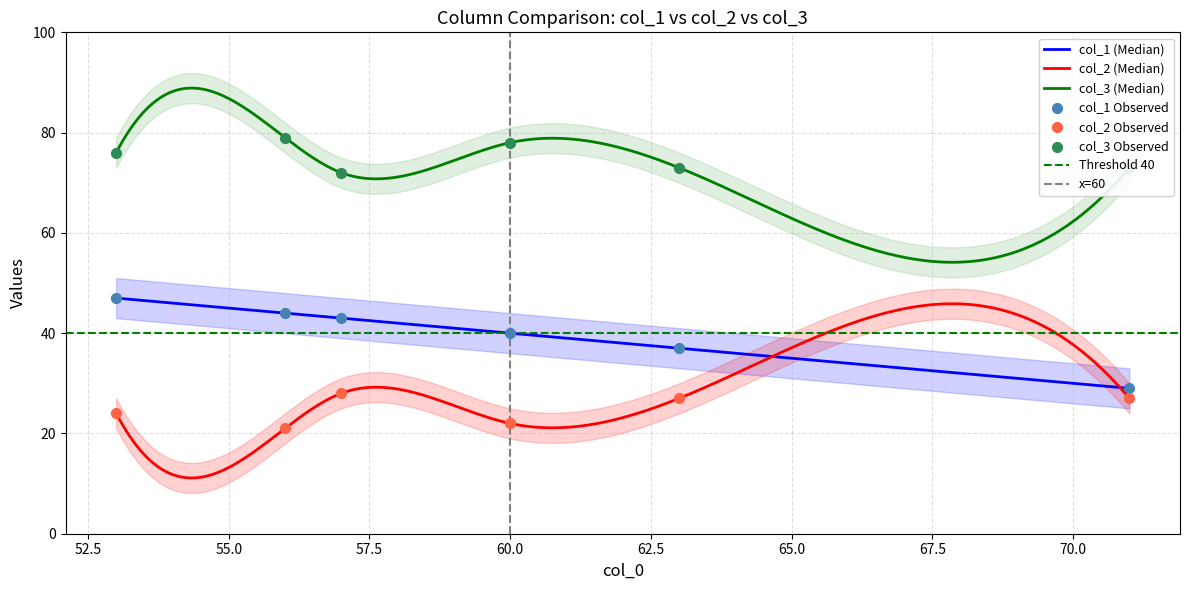

What are all the series names shown in the legend?

col_1, col_2, col_3